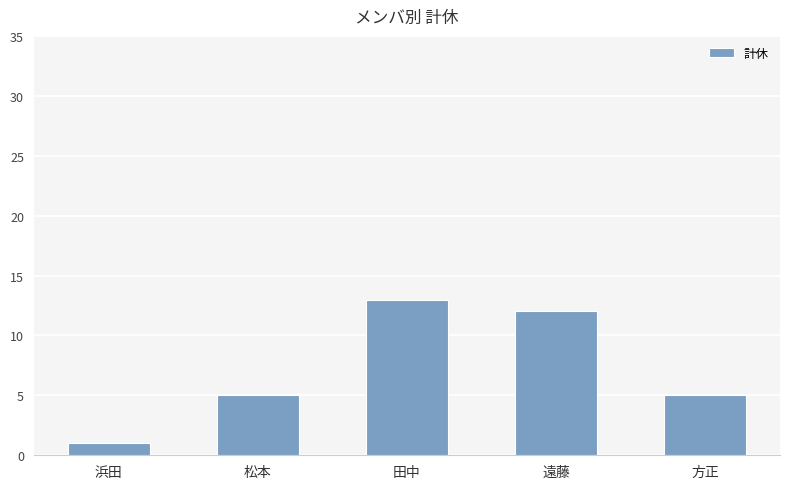

What is the approximate value at 方正?

5